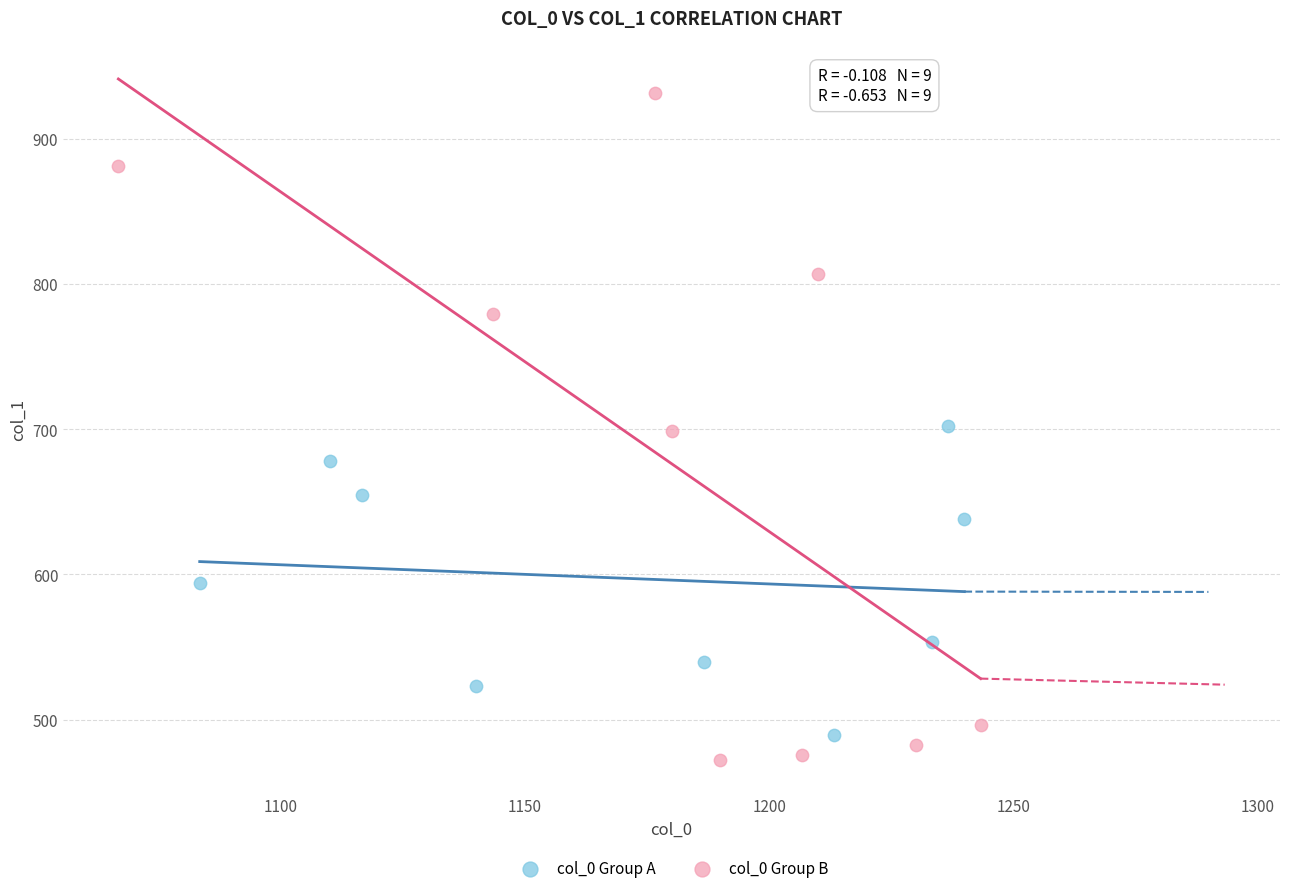

What are all the series names shown in the legend?

col_0 Group A, col_0 Group B